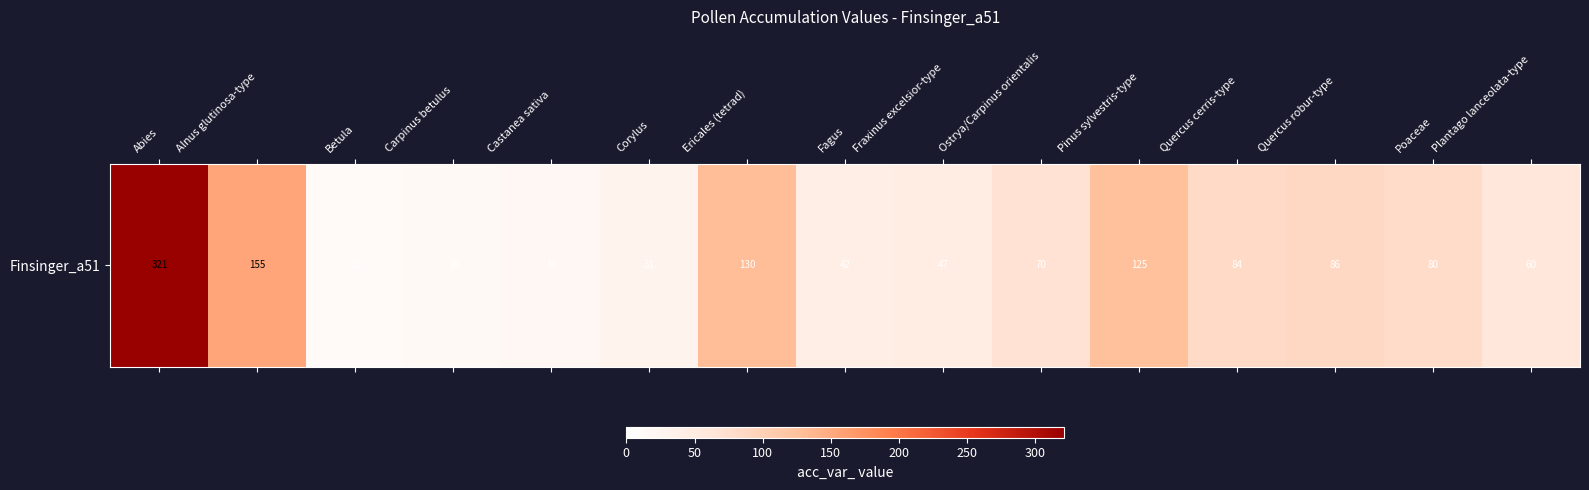

How many values exceed 70?

7